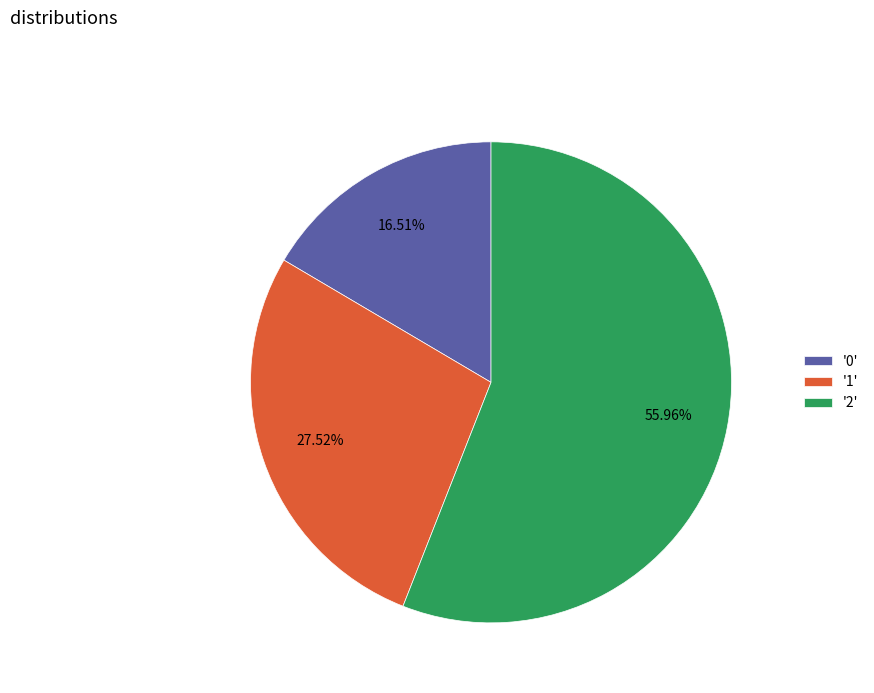

What is the ratio of the value at '2' to the value at '1'?

2.0